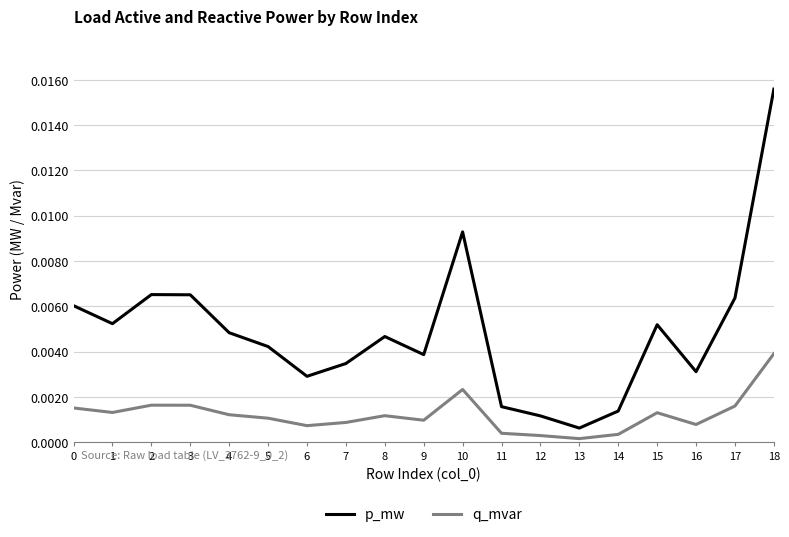

List the series in order of their peak value, lowest first.

q_mvar, p_mw